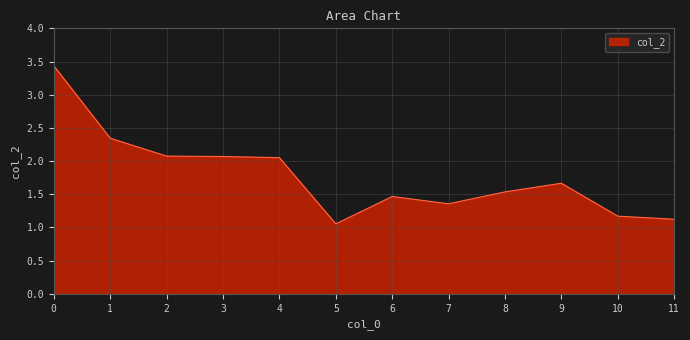

What is the greatest value displayed?

3.4